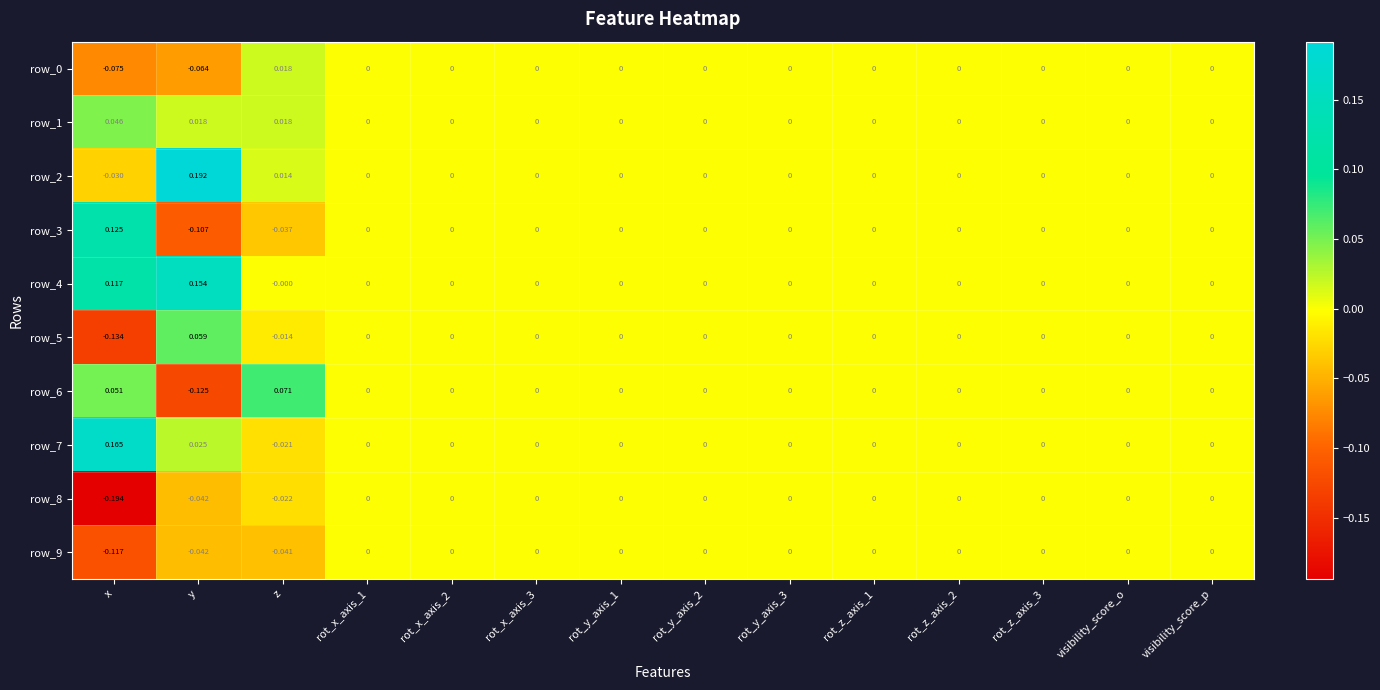

At which label does row_5 first exceed 0?

y